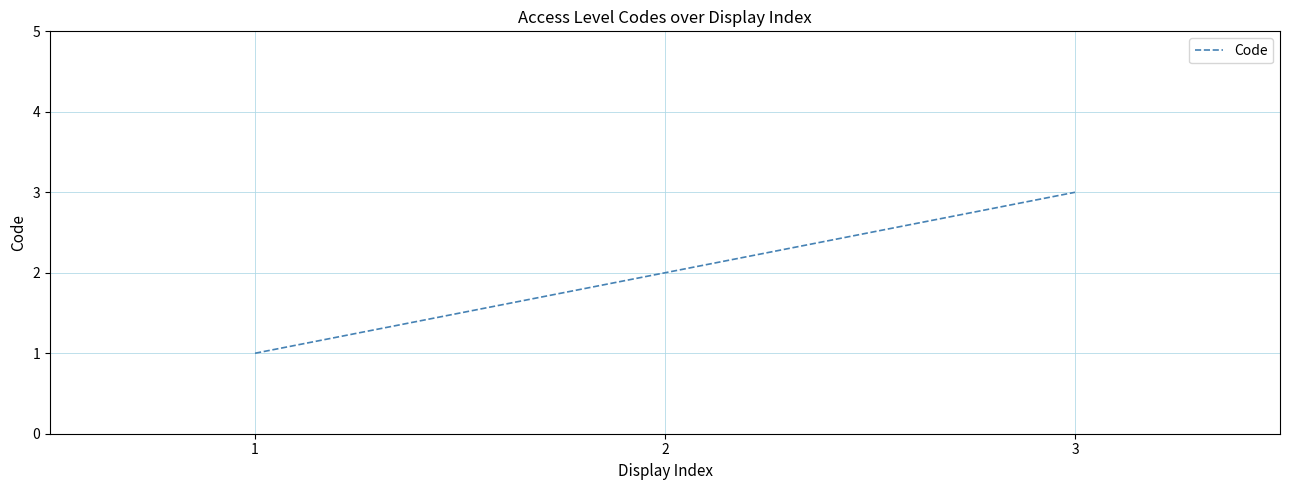

What is the average value?

2